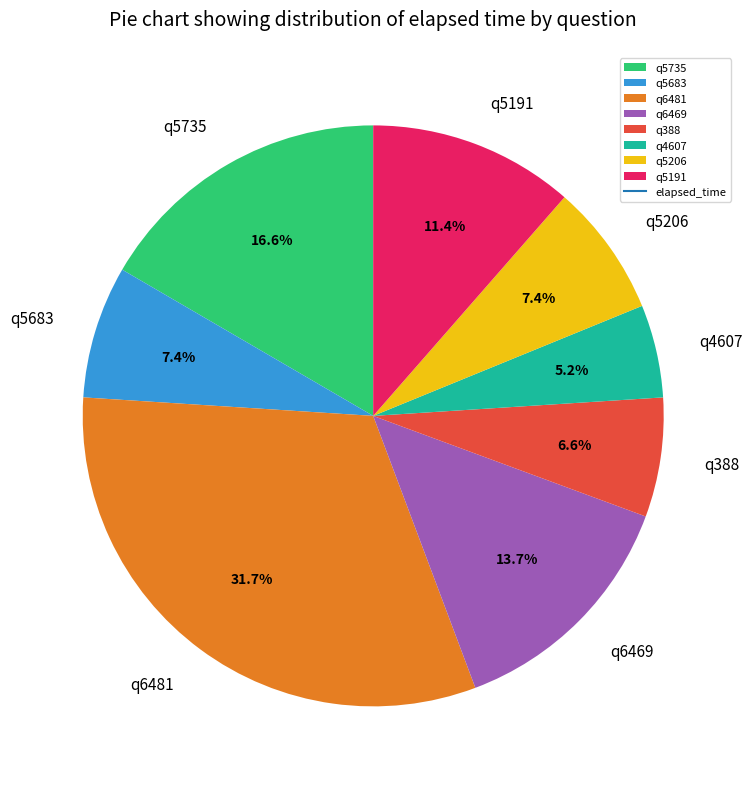

Which slice is the smallest?

q4607